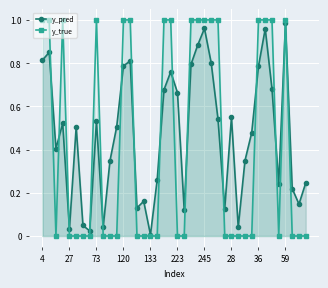

Reading left to right, transcribe all the data shown in this chart.

y_pred: 0.8	0.8	0.4	0.5	0.0	0.5	0.0	0.0	0.5	0.0	0.3	0.5	0.8	0.8	0.1	0.2	0.0	0.3	0.7	0.8	0.7	0.1	0.8	0.9	1.0	0.8	0.5	0.1	0.6	0.0	0.3	0.5	0.8	1.0	0.7	0.2	1.0	0.2	0.1	0.2
y_true: 1.0	1.0	0.0	1.0	0.0	0.0	0.0	0.0	1.0	0.0	0.0	0.0	1.0	1.0	0.0	0.0	0.0	0.0	1.0	1.0	0.0	0.0	1.0	1.0	1.0	1.0	1.0	0.0	0.0	0.0	0.0	0.0	1.0	1.0	1.0	0.0	1.0	0.0	0.0	0.0